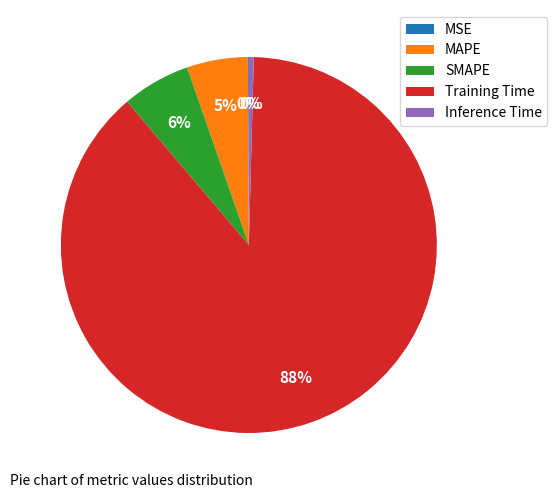

Which has a higher value, Training Time or SMAPE?

Training Time